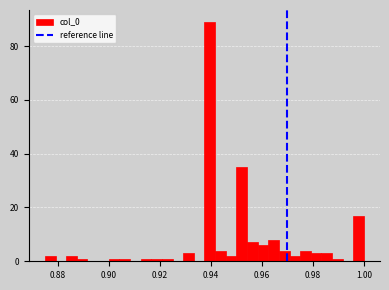

Read against the x-axis, roughly where is the centre of the tallest bar?

0.940